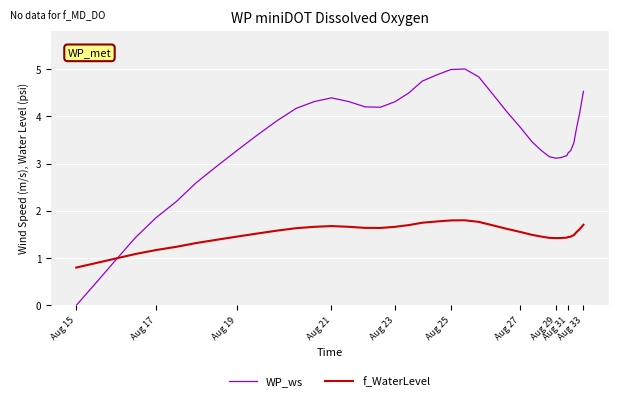

What is the maximum value shown in the chart?

5.0